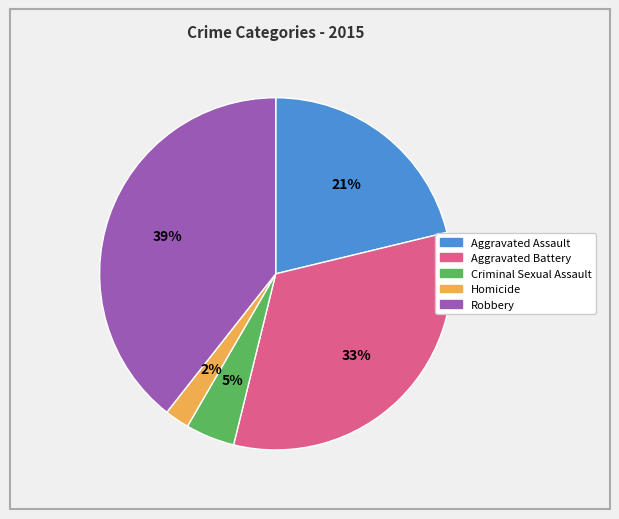

Is it true that Aggravated Battery is 33% of the pie?

True